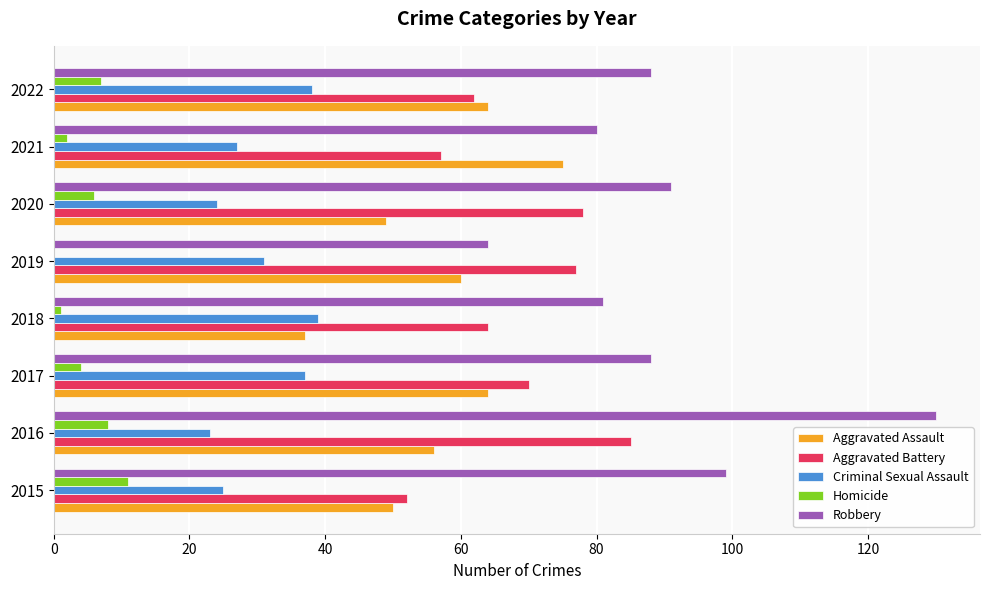

True or false: Robbery has a value of 91 at 2020.

True